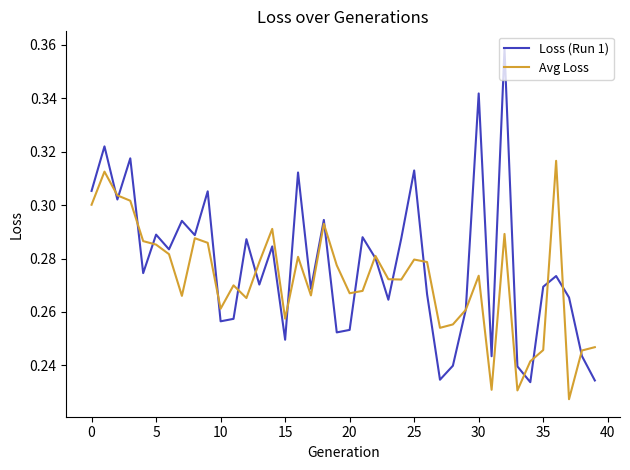

What is the sum of all Avg Loss values?

10.9